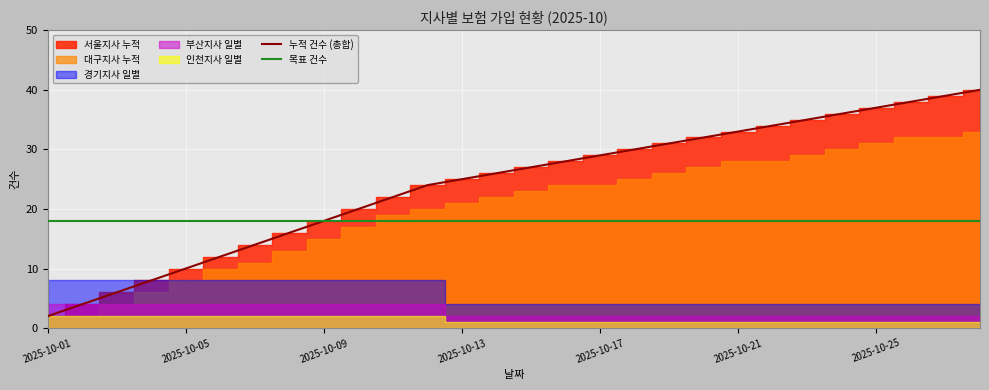

Where is 목표 건수 nearest to the value 18?

2025-10-01